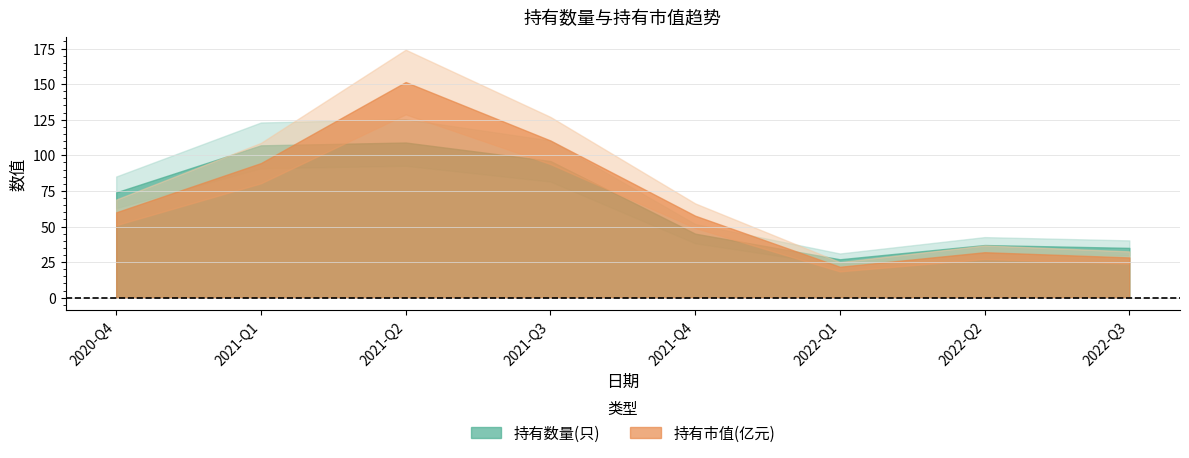

What is the label of the 1st point from the left?

2020-Q4